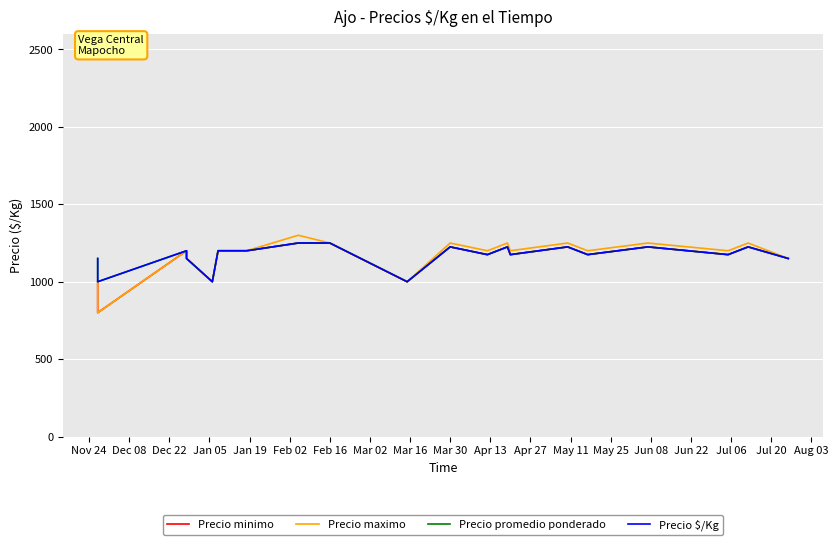

Which series has the largest total across all categories?

Precio promedio ponderado